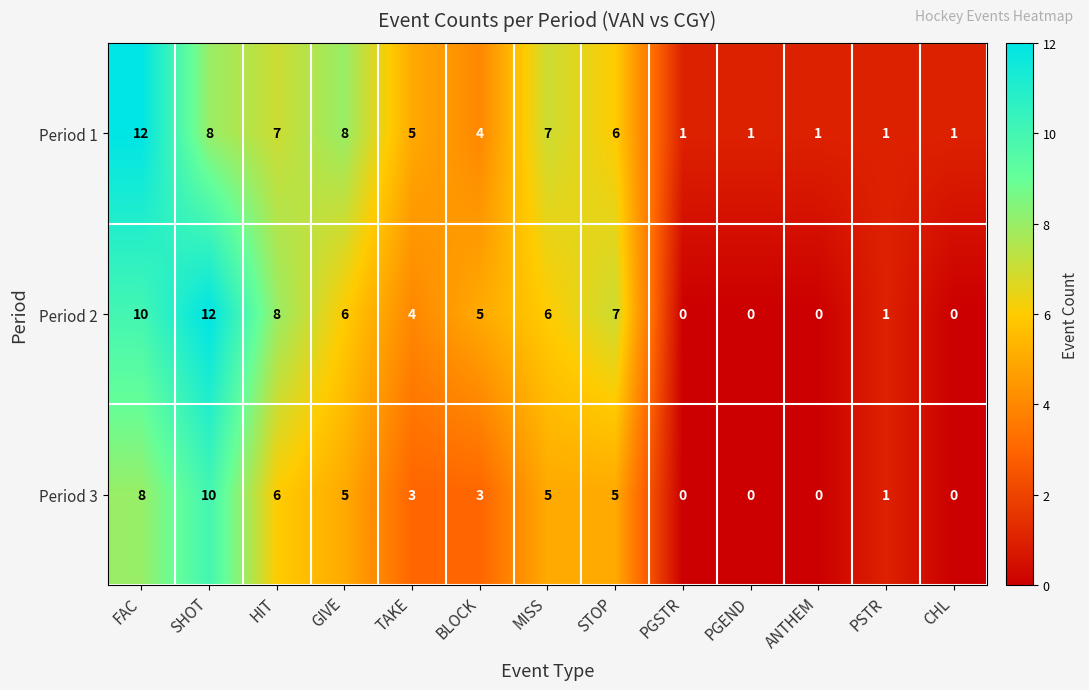

What is the difference between the highest and lowest values at FAC?

4